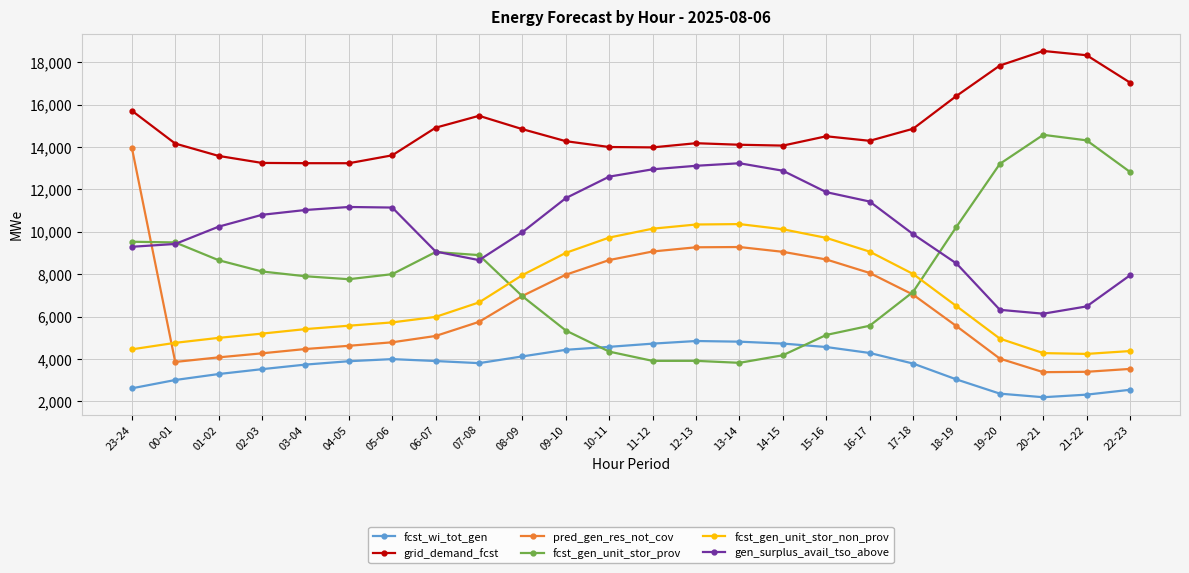

What is the label of the 19th point from the left?

17-18